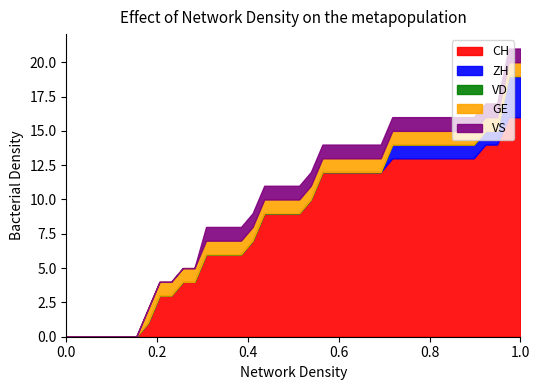

The value of VD at 2020-06-30 is 0. True or false?

True